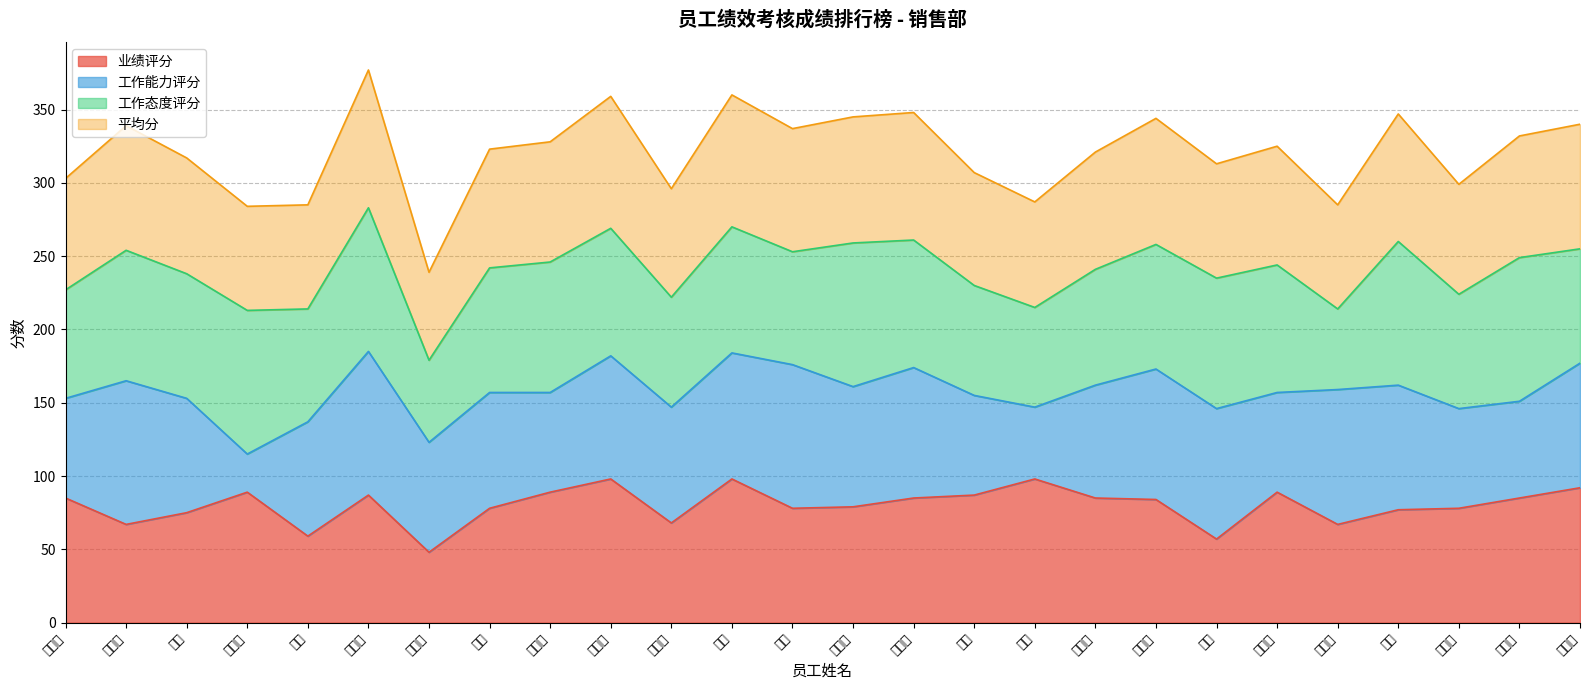

What are all the series names shown in the legend?

业绩评分, 工作能力评分, 工作态度评分, 平均分